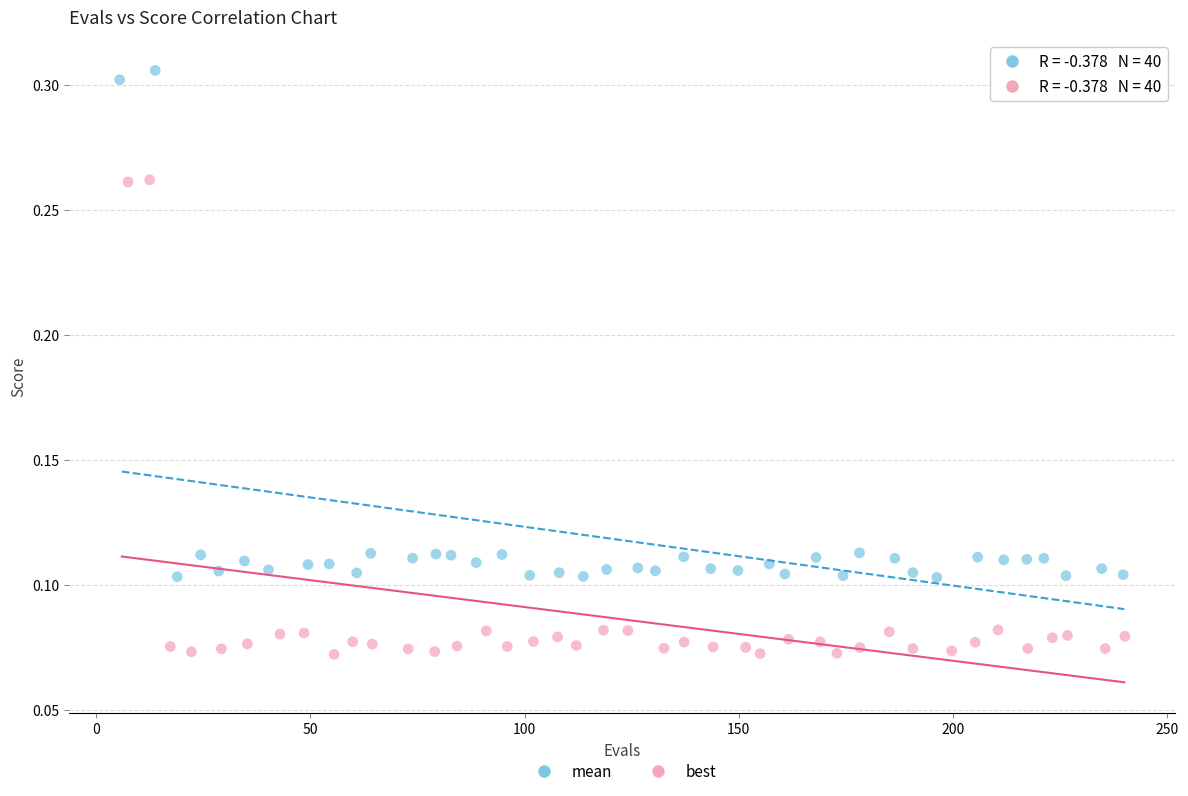

Which series reaches the maximum Y coordinate?

mean